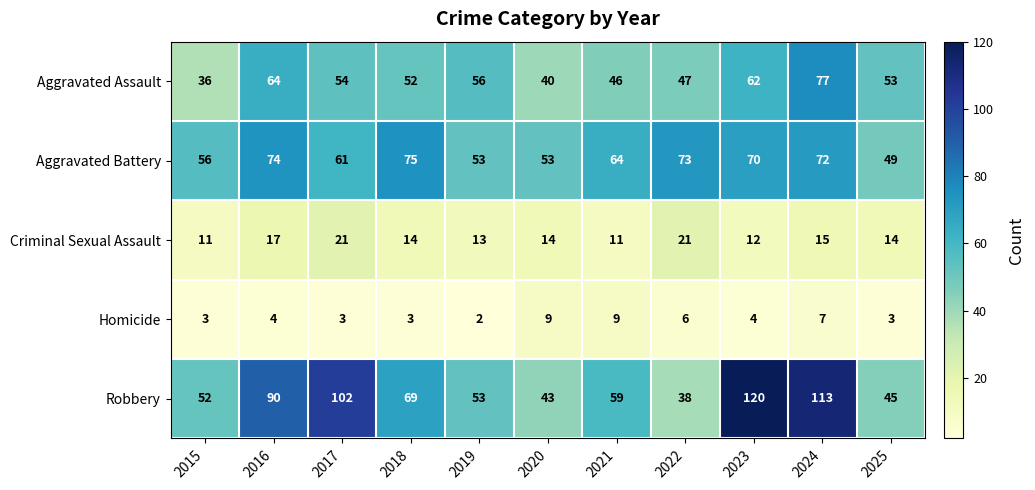

At 2021, list the series in order from smallest to largest.

Homicide, Criminal Sexual Assault, Aggravated Assault, Robbery, Aggravated Battery